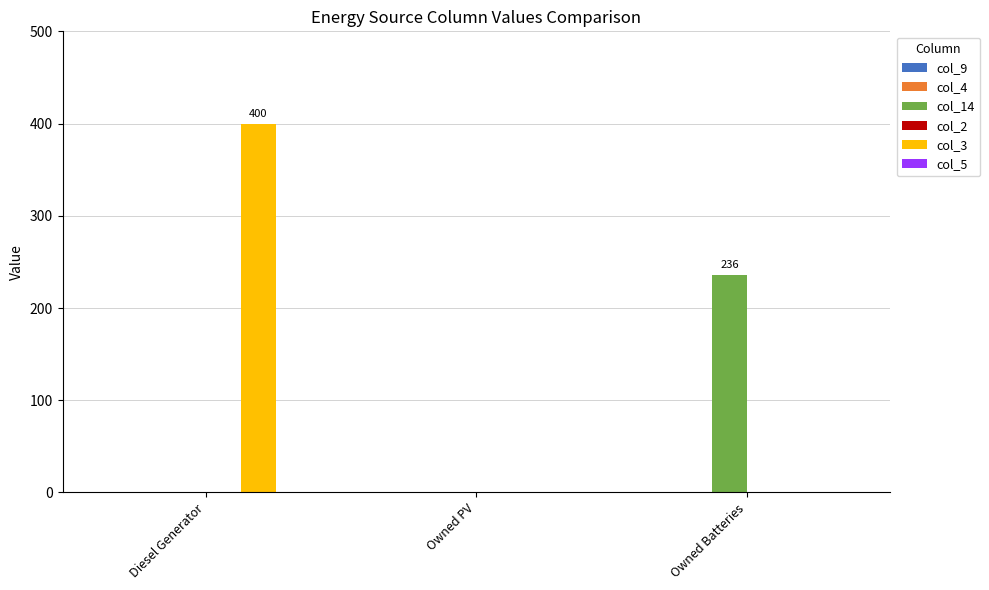

At which category is the sum across all series the highest?

Diesel Generator